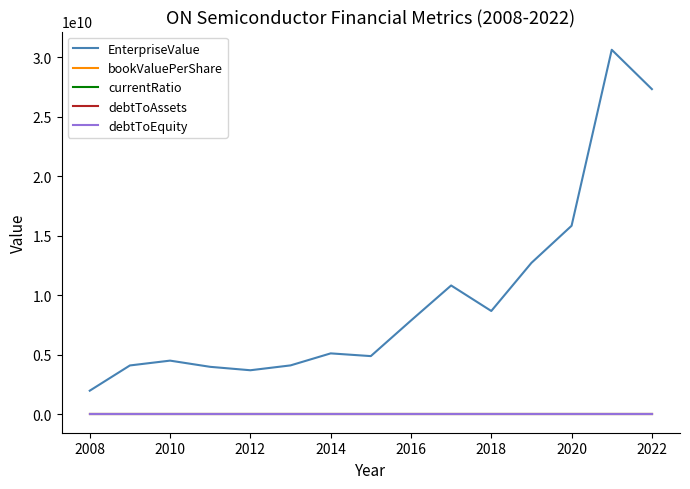

Which series has the widest spread of values?

EnterpriseValue